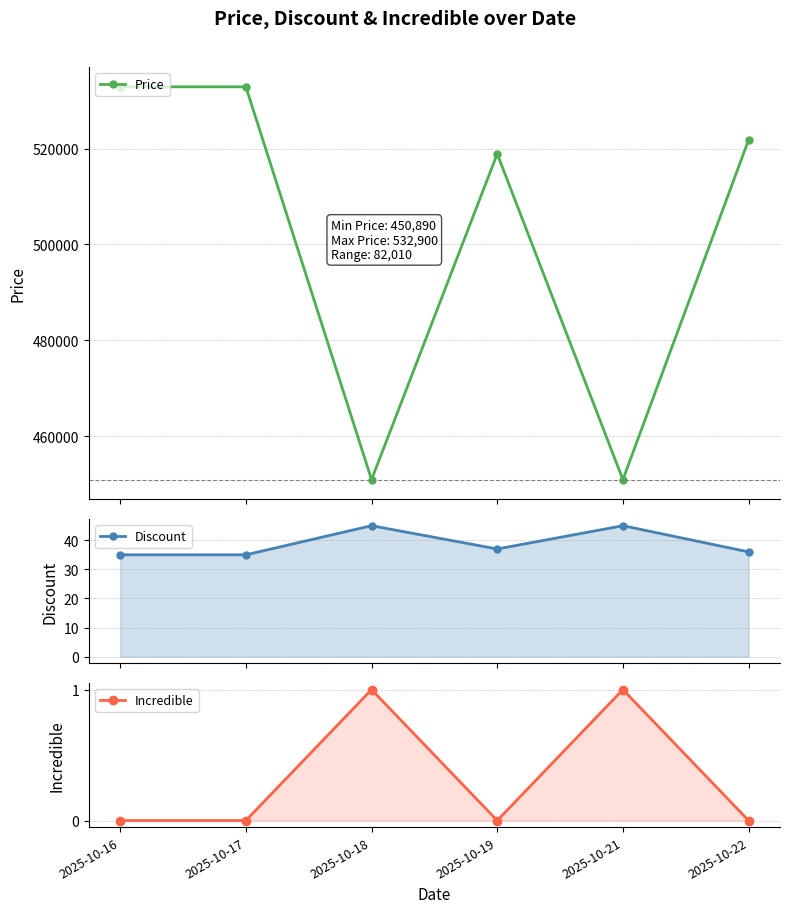

List the series in order of their peak value, highest first.

Price, Discount, Incredible